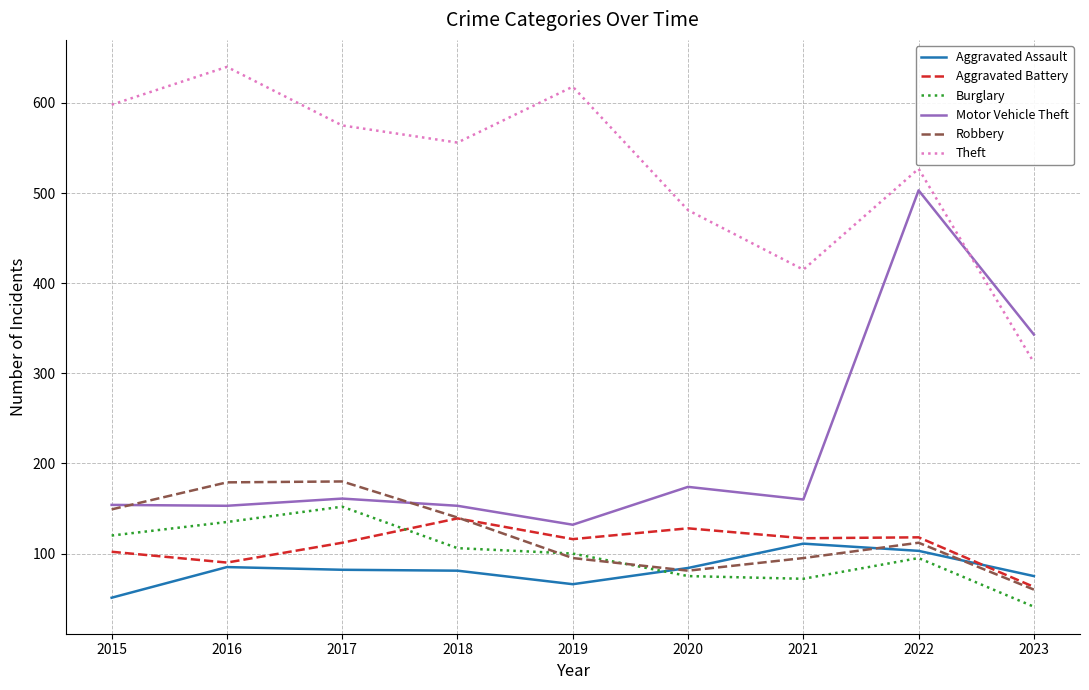

What is the average value of the Theft series?

525